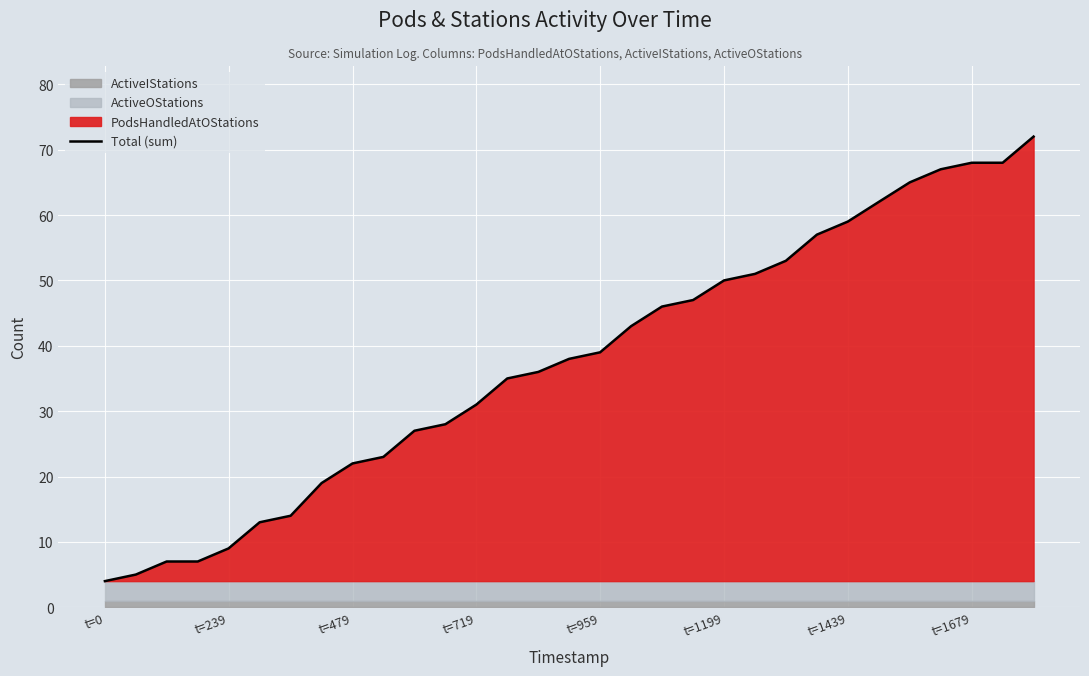

How many lines are shown in the chart?

1